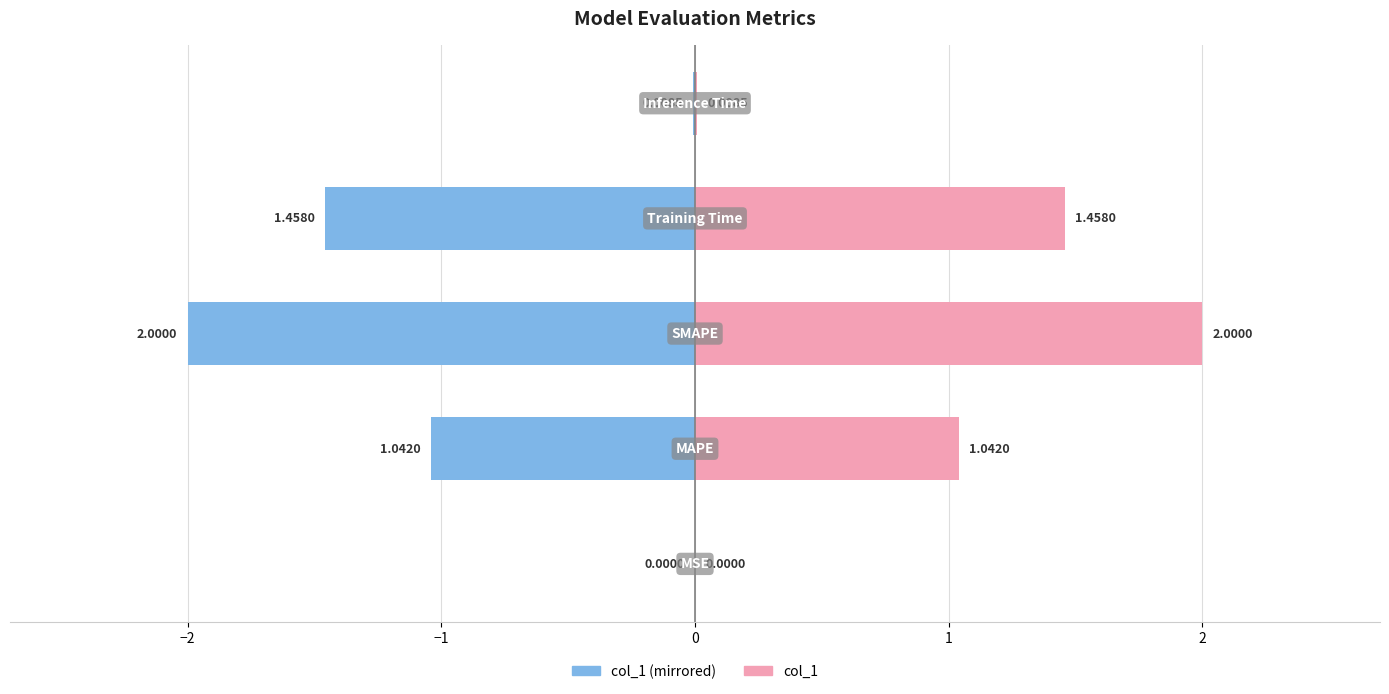

Reading left to right, what are all the values shown in this chart?

col_1 (left): -0.0	-1.0	-2.0	-1.5	-0.0
col_1 (right): 0.0	1.0	2.0	1.5	0.0